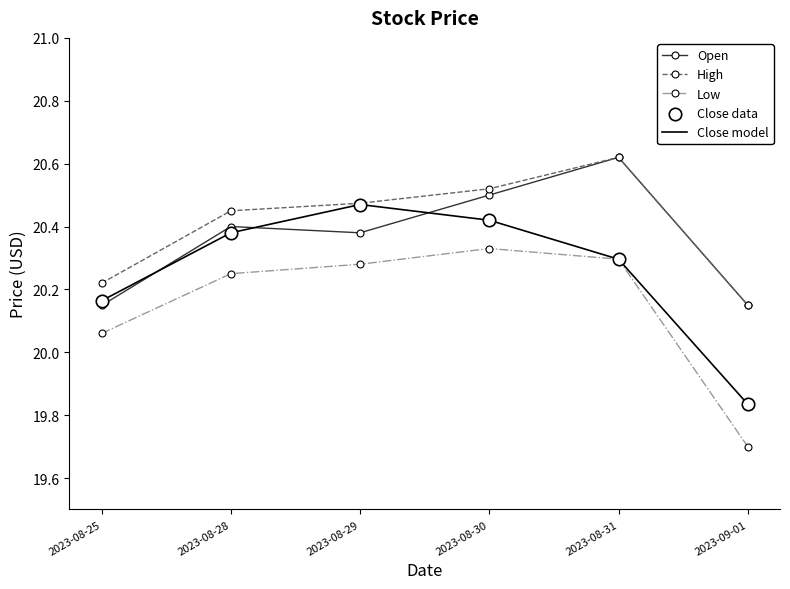

What is the difference between the highest and lowest values at 2023-08-31?

0.3